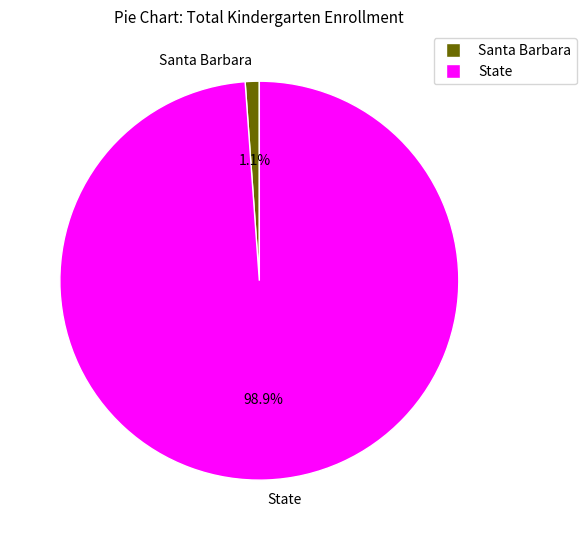

What percentage do Santa Barbara and State together represent?

100.0%